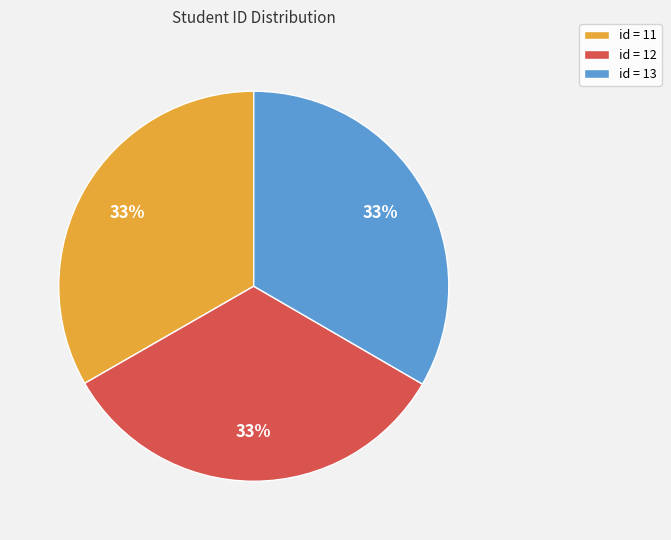

Is it true that id = 11 is 28% of the pie?

False